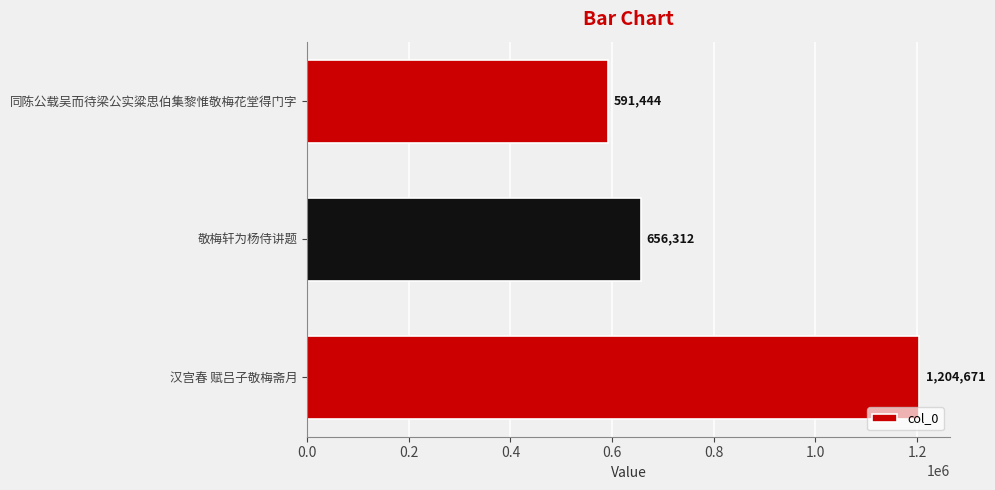

At which label is the value closest to 898057?

敬梅轩为杨侍讲题